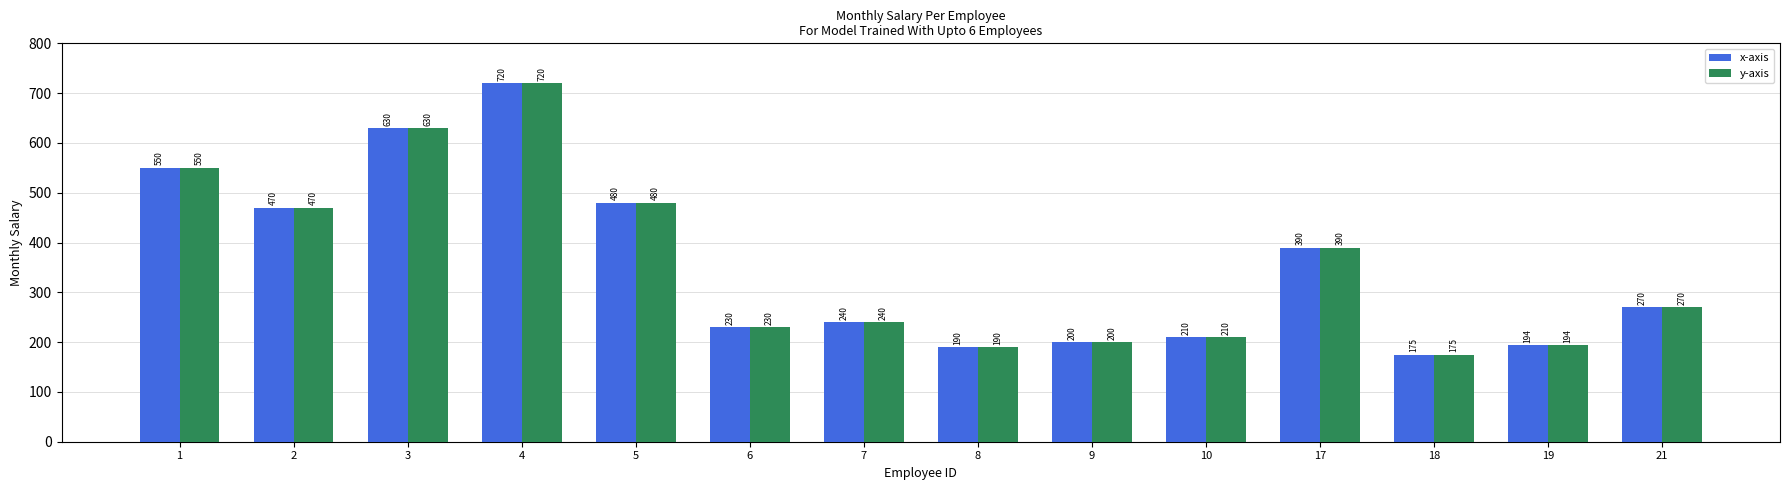

List the labels in order of x-axis value, smallest first.

18, 8, 19, 9, 10, 6, 7, 21, 17, 2, 5, 1, 3, 4